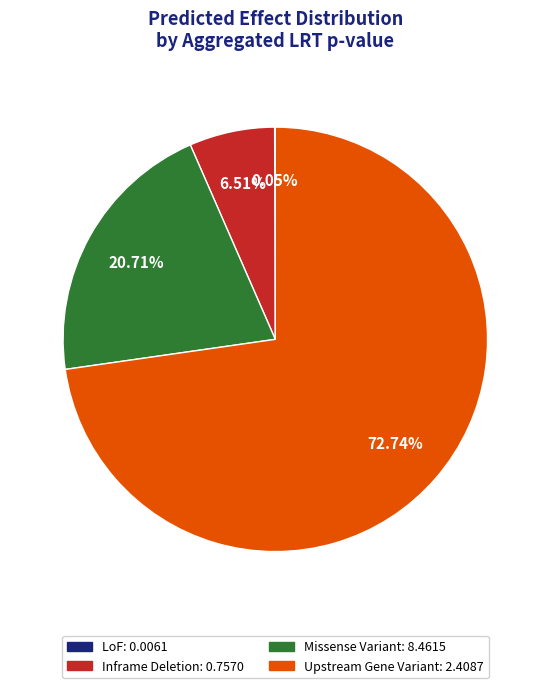

Is there a majority slice in this chart?

Yes